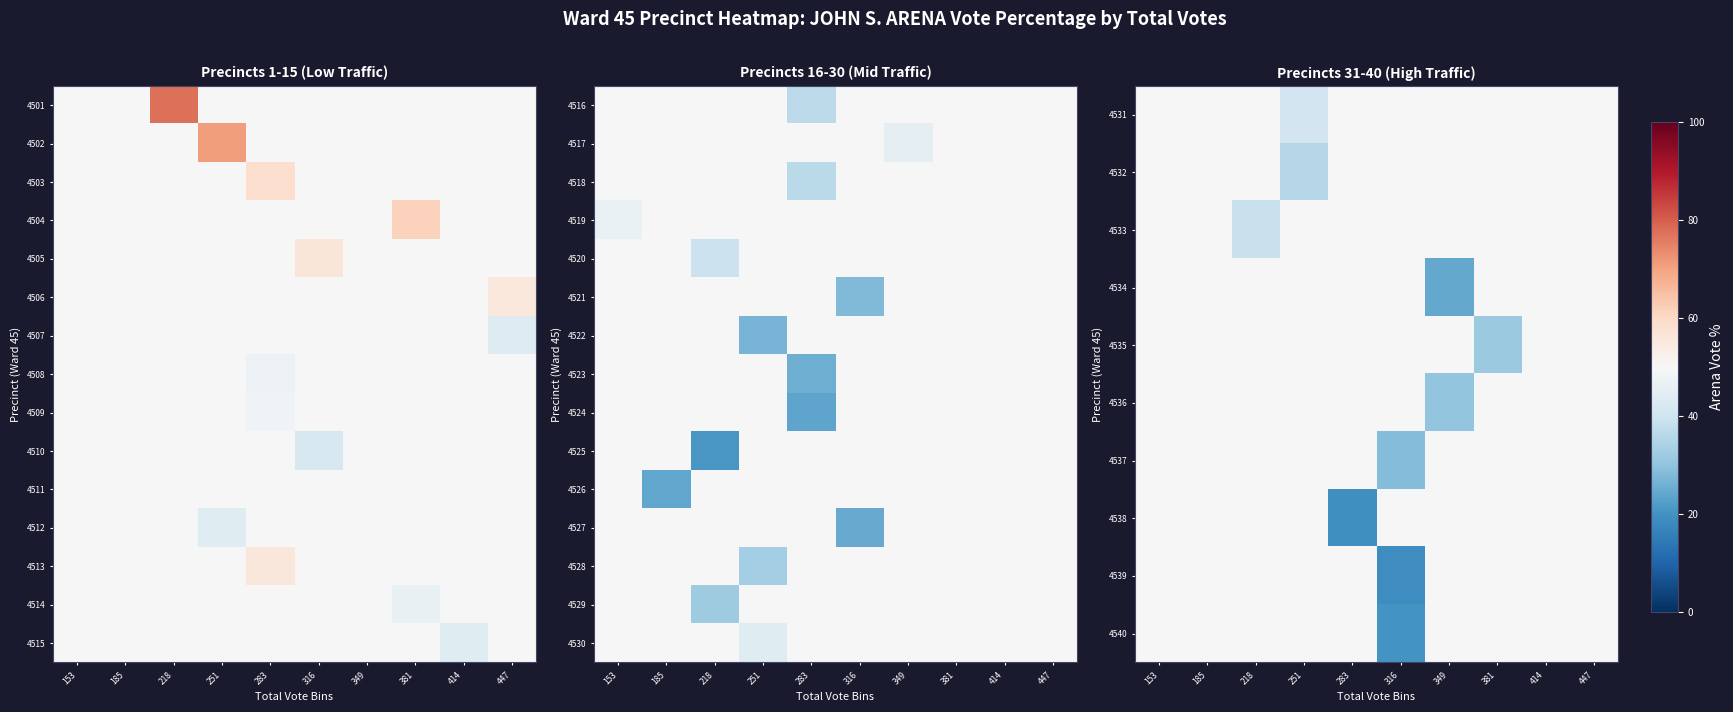

At which label is 4540 closest to 35?

316